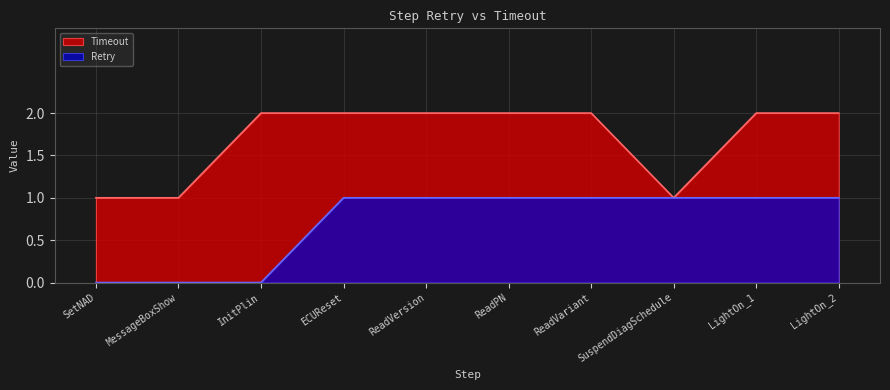

What is the difference between the maximum and minimum values in the Timeout series?

1